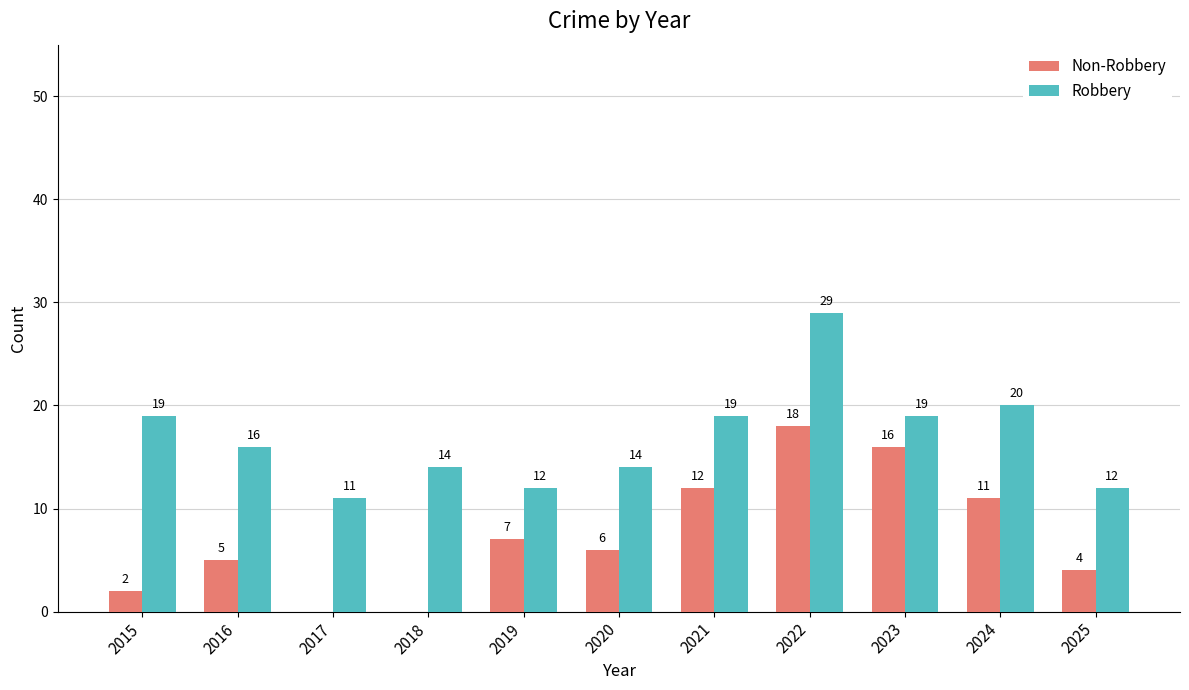

Reading right to left, transcribe all the data shown in this chart.

Non-Robbery: 4	11	16	18	12	6	7	0	0	5	2
Robbery: 12	20	19	29	19	14	12	14	11	16	19